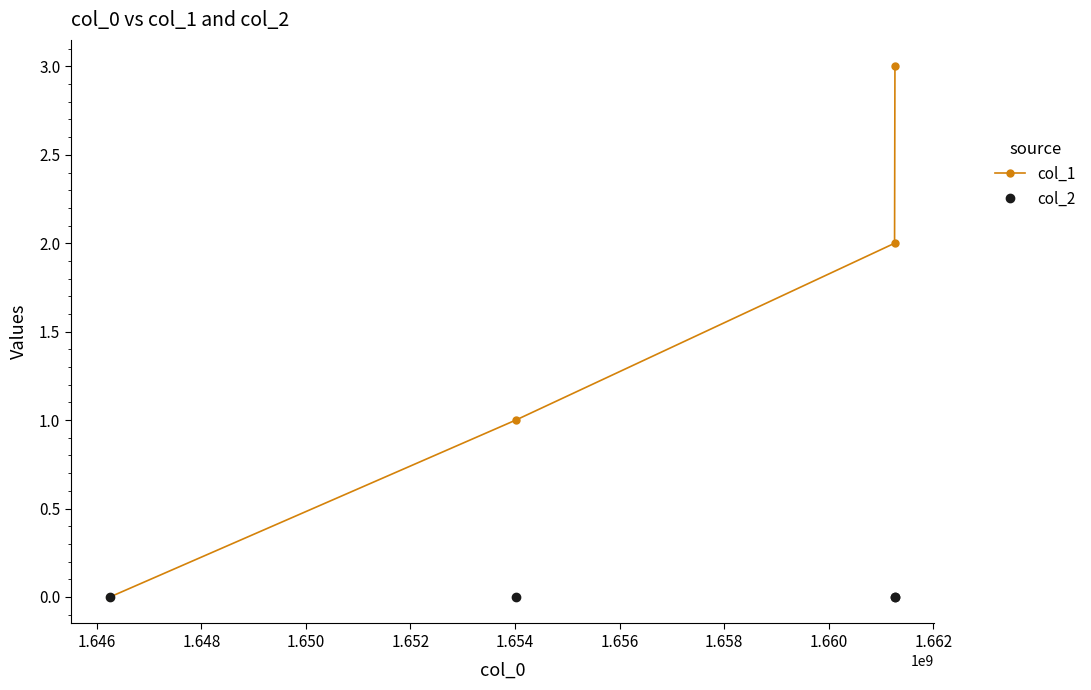

True or false: col_2 has more than 2 interior local peaks.

False